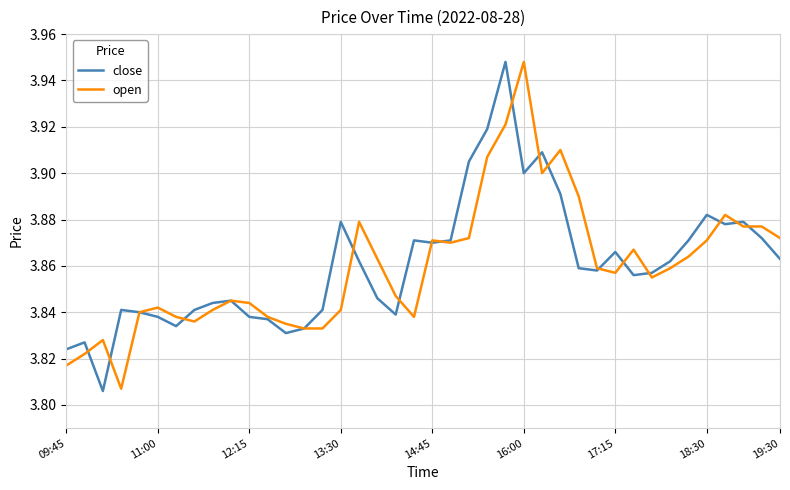

How many lines are shown in the chart?

2